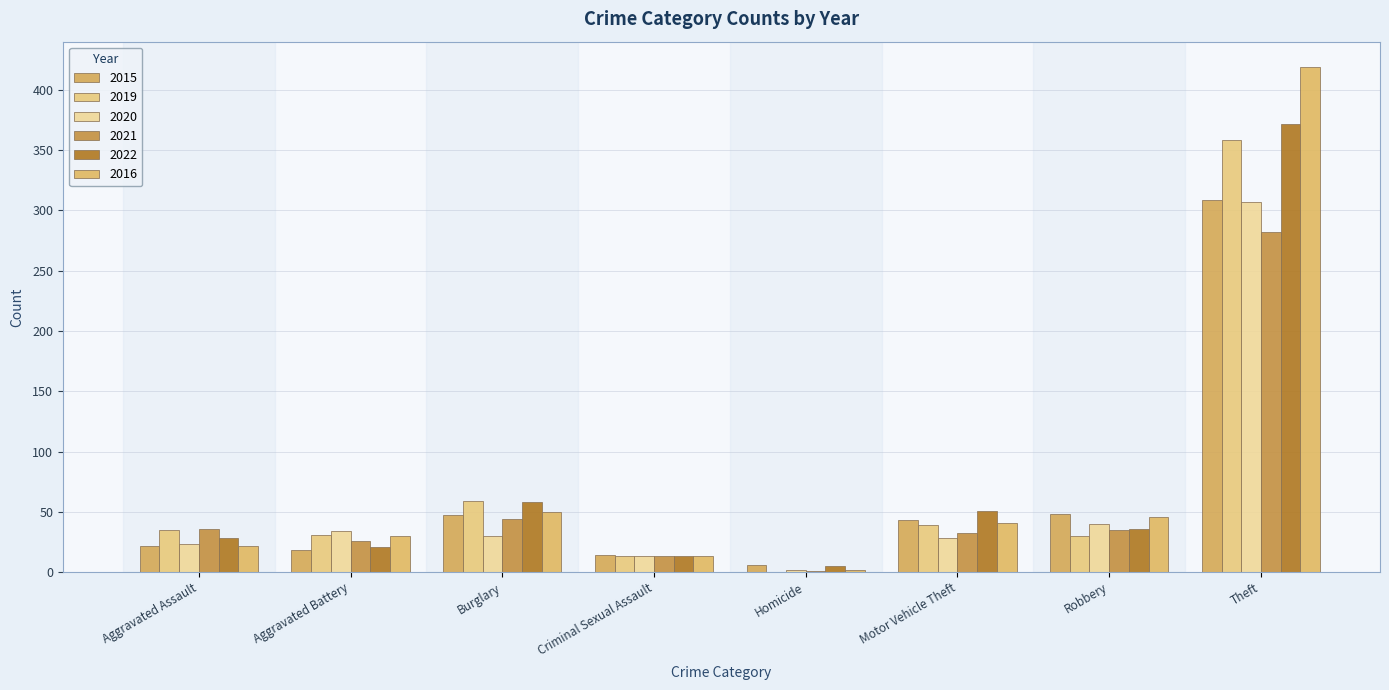

What are all the series names shown in the legend?

2015, 2019, 2020, 2021, 2022, 2016